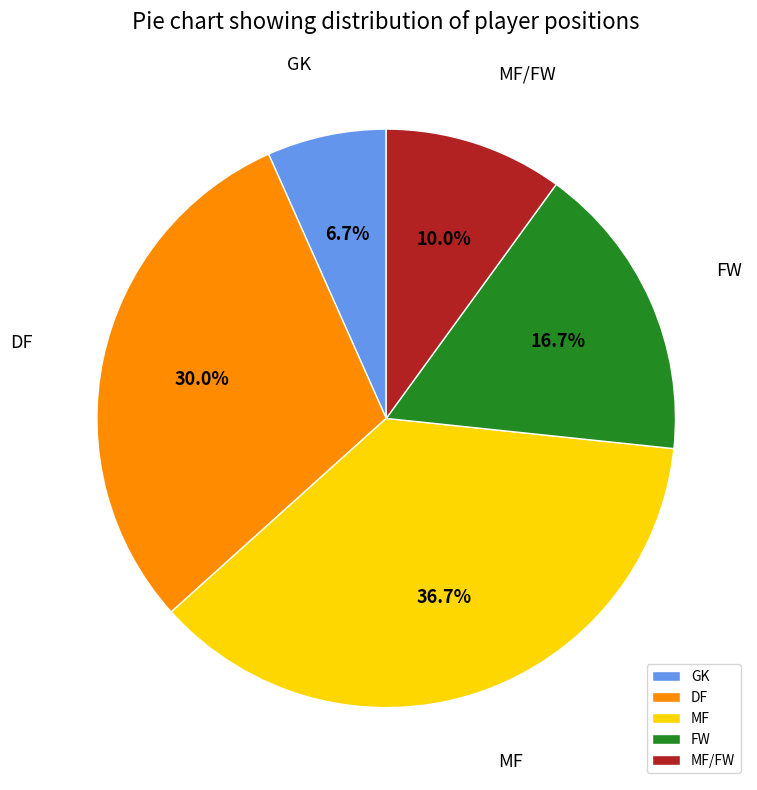

Which category has the smallest portion of the pie?

GK